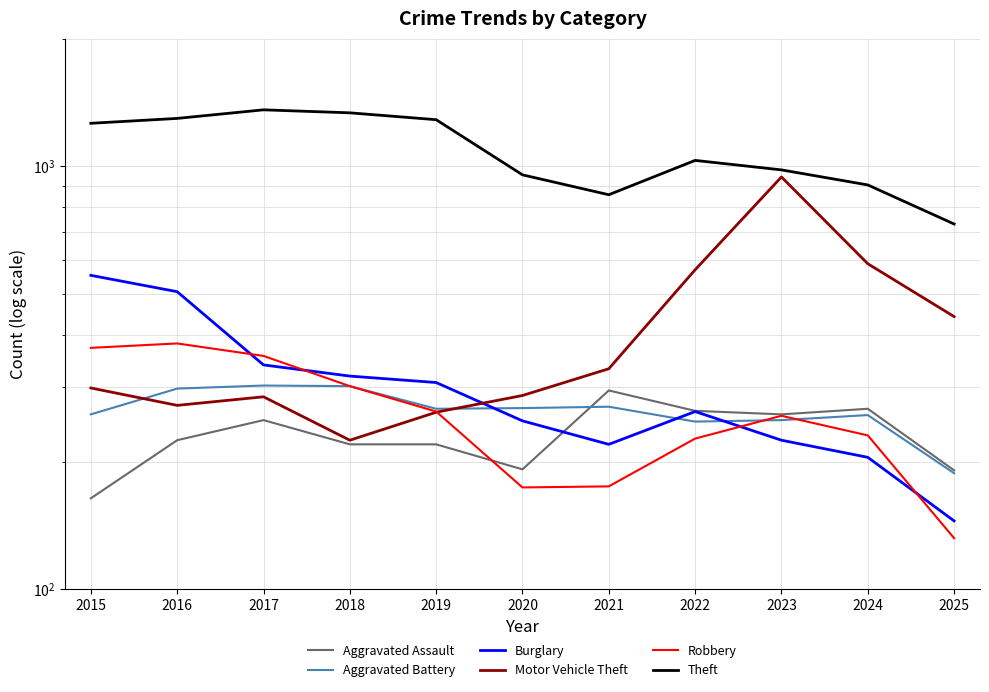

At how many categories does at least one series exceed 877?

9